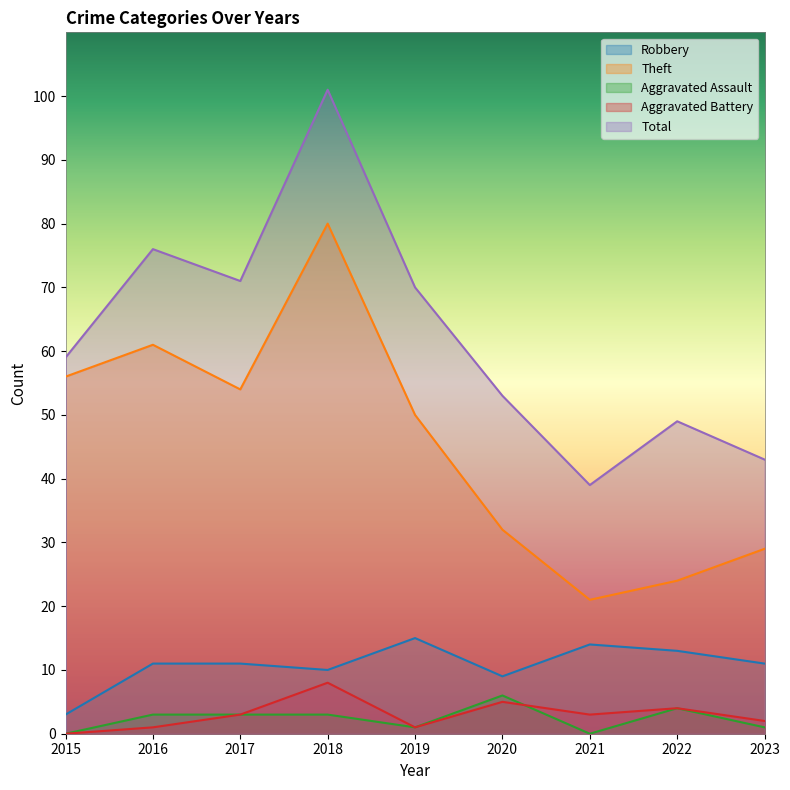

How many lines are shown in the chart?

5